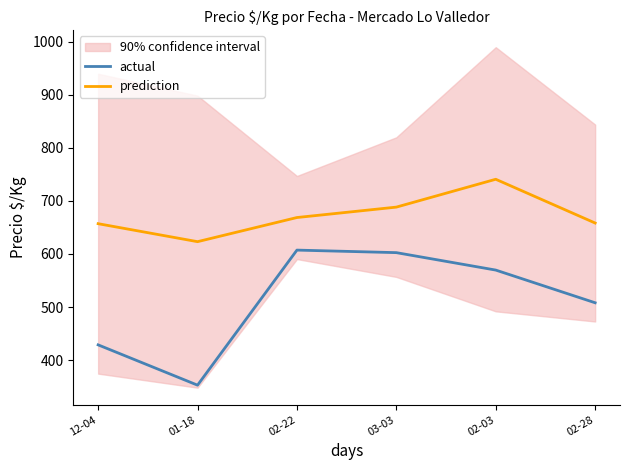

True or false: prediction and actual cross at least once.

False